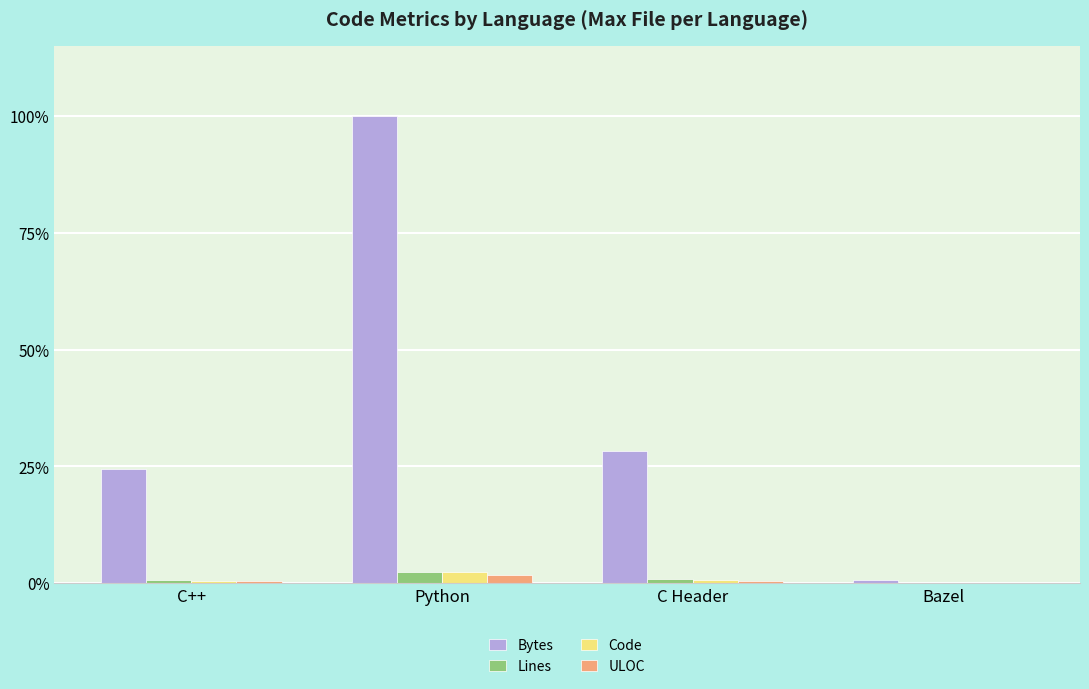

What are all the series names shown in the legend?

Bytes, Lines, Code, ULOC